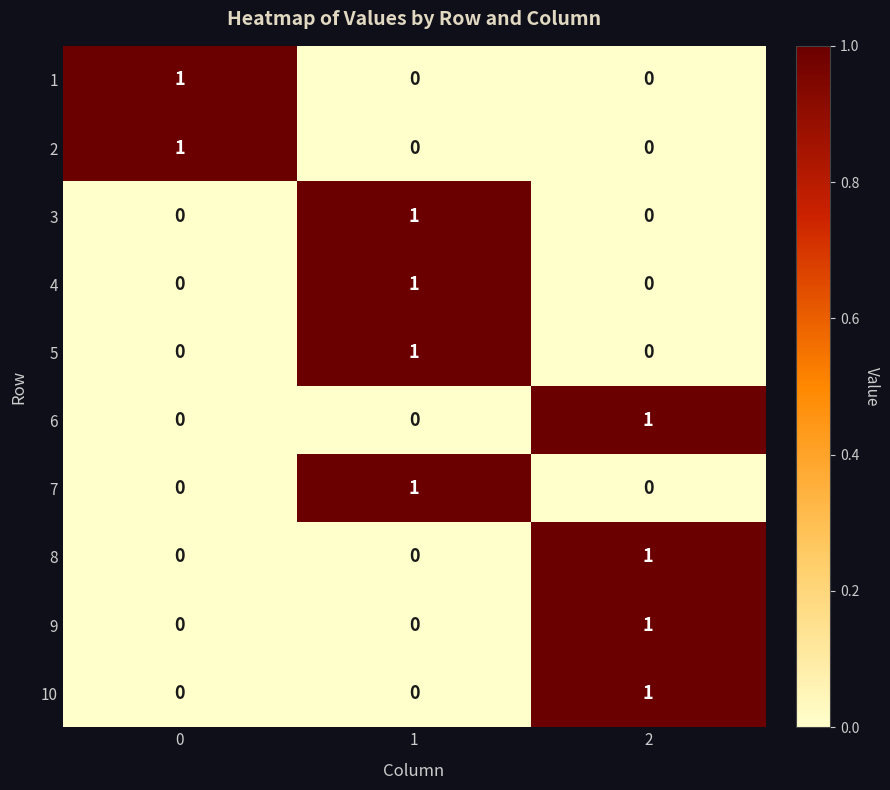

Is the value of 2 at 0 greater than the value of 7 at 0?

Yes